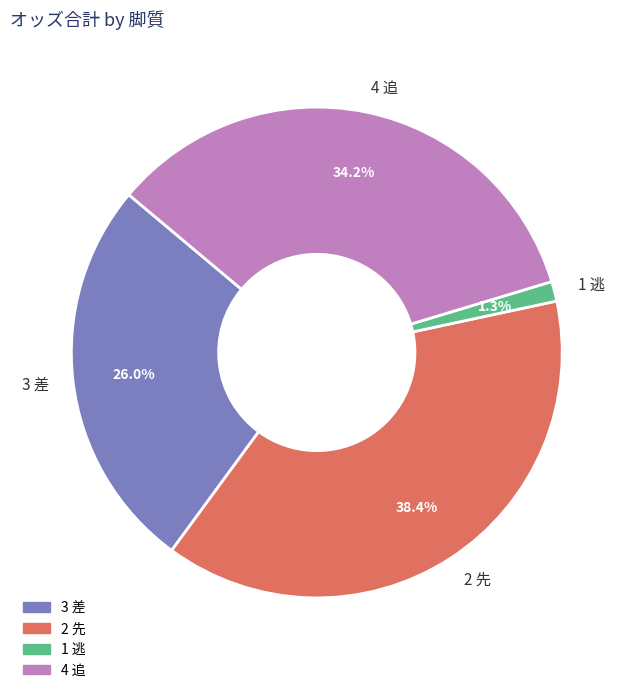

Which slice is the smallest?

1 逃